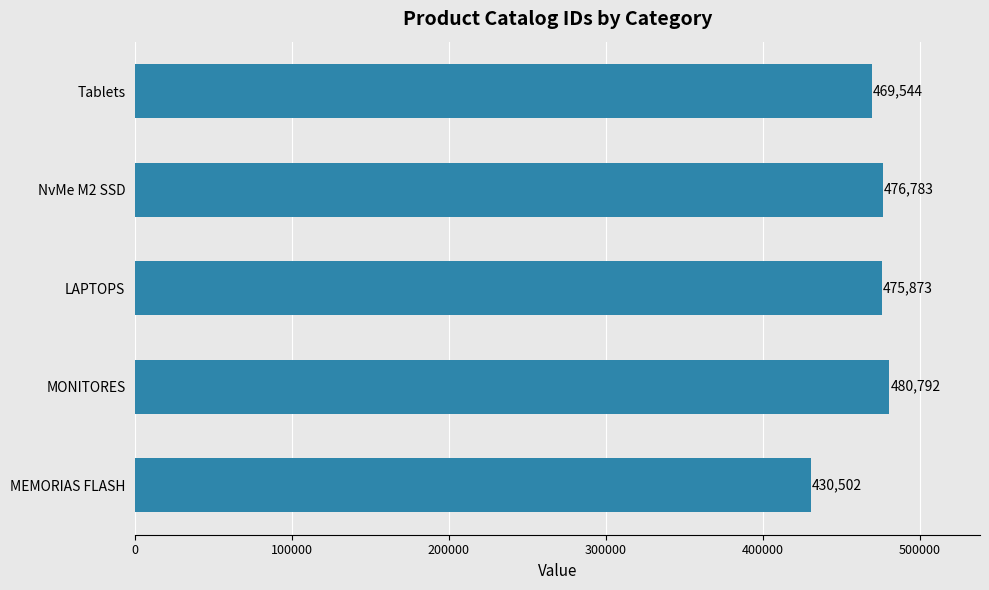

Reading bottom to top, list all the values displayed in this chart.

MEMORIAS FLASH=430502	MONITORES=480792	LAPTOPS=475873	NvMe M2 SSD=476783	Tablets=469544